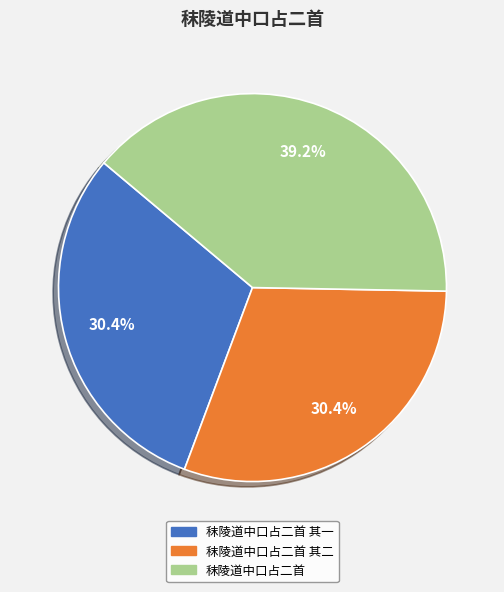

What percentage is NOT represented by 秣陵道中口占二首 其一?

69.6%